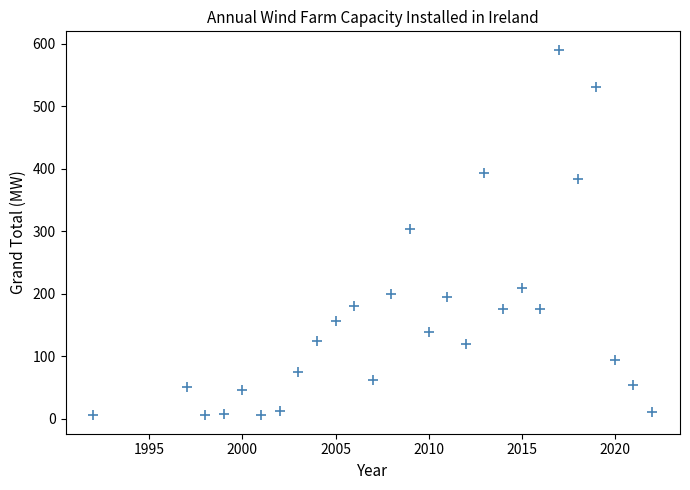

What is the range of Y values (max minus min)?

585.4